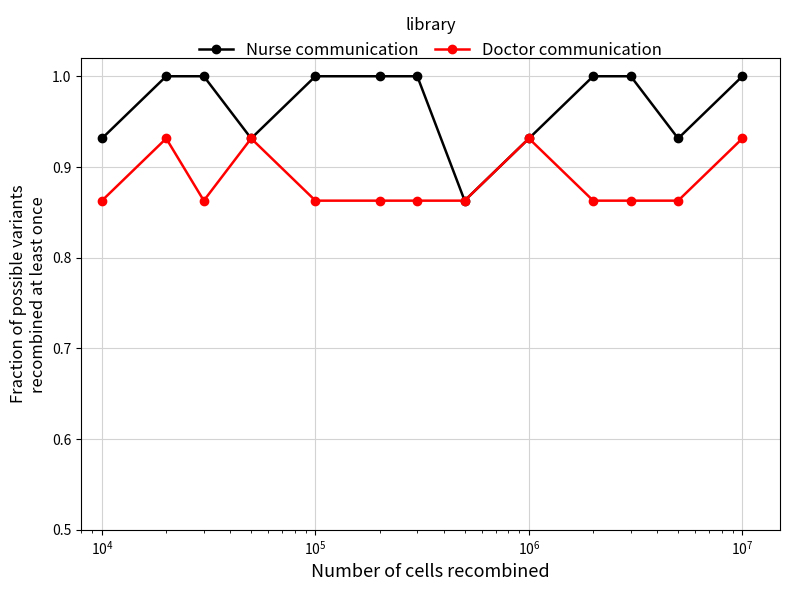

List the series in order of their overall mean, highest first.

Nurse communication, Doctor communication